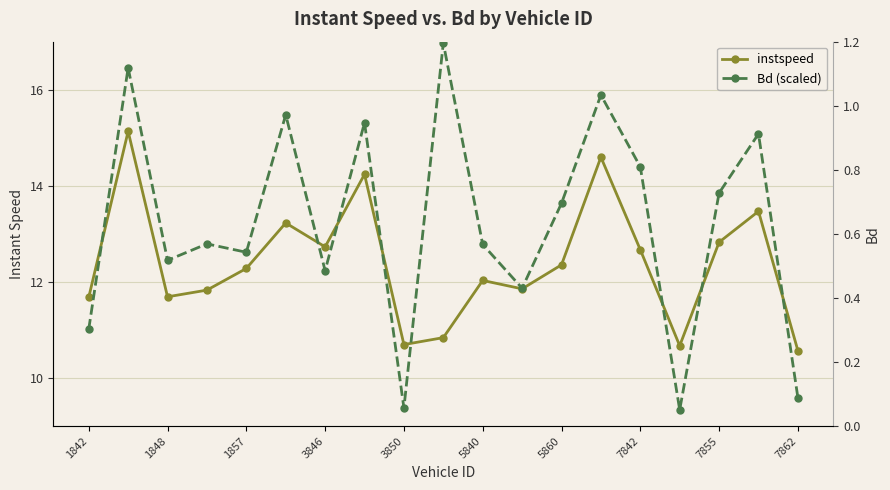

Between 15 and 7862, which is larger?

7862